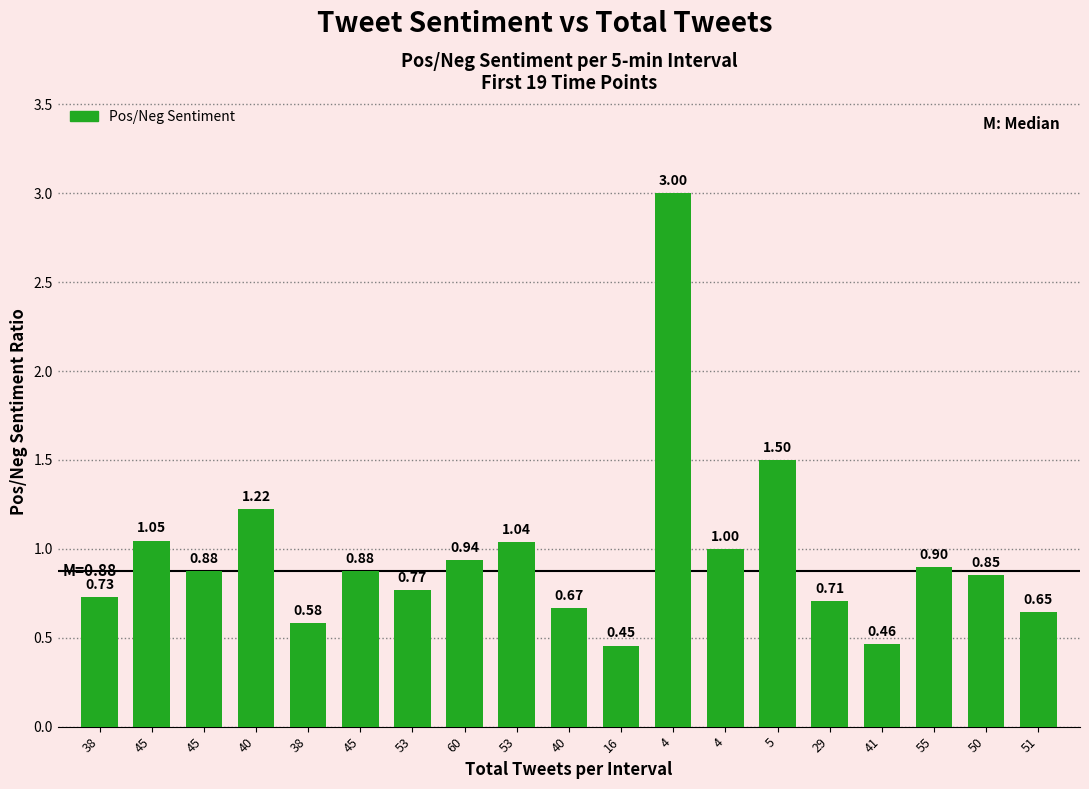

How many bars are there in total?

19